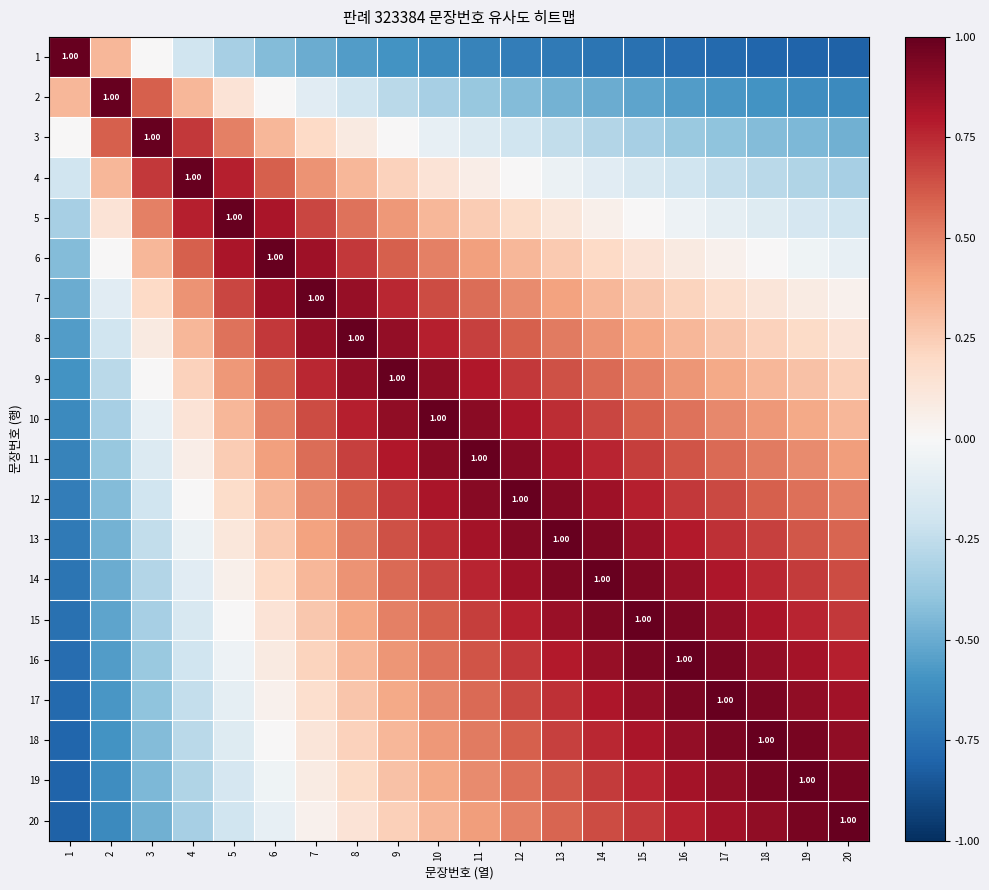

The 2 series shows 0.5 at 6. True or false?

False